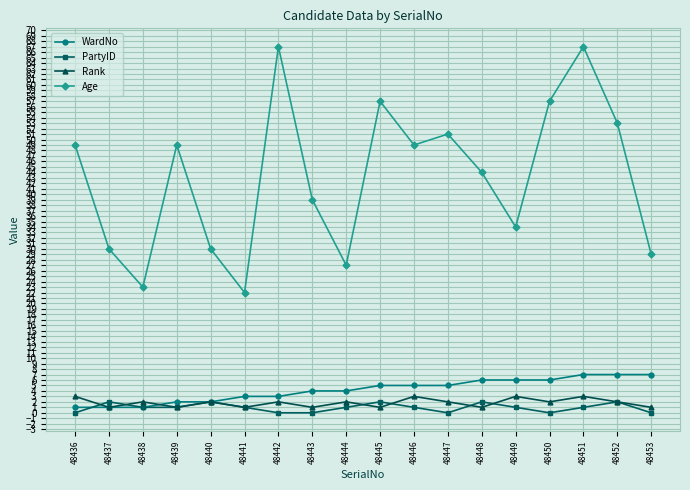

What is the difference between the highest and lowest values at 48446?

48